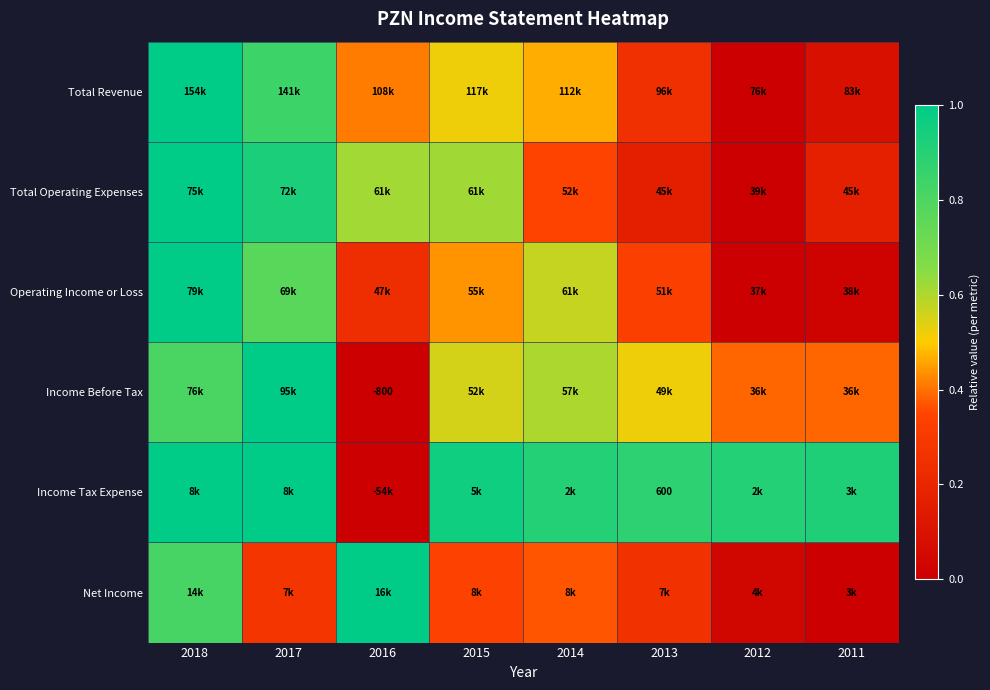

True or false: Operating Income or Loss has a value of 0.3 at 2014.

False